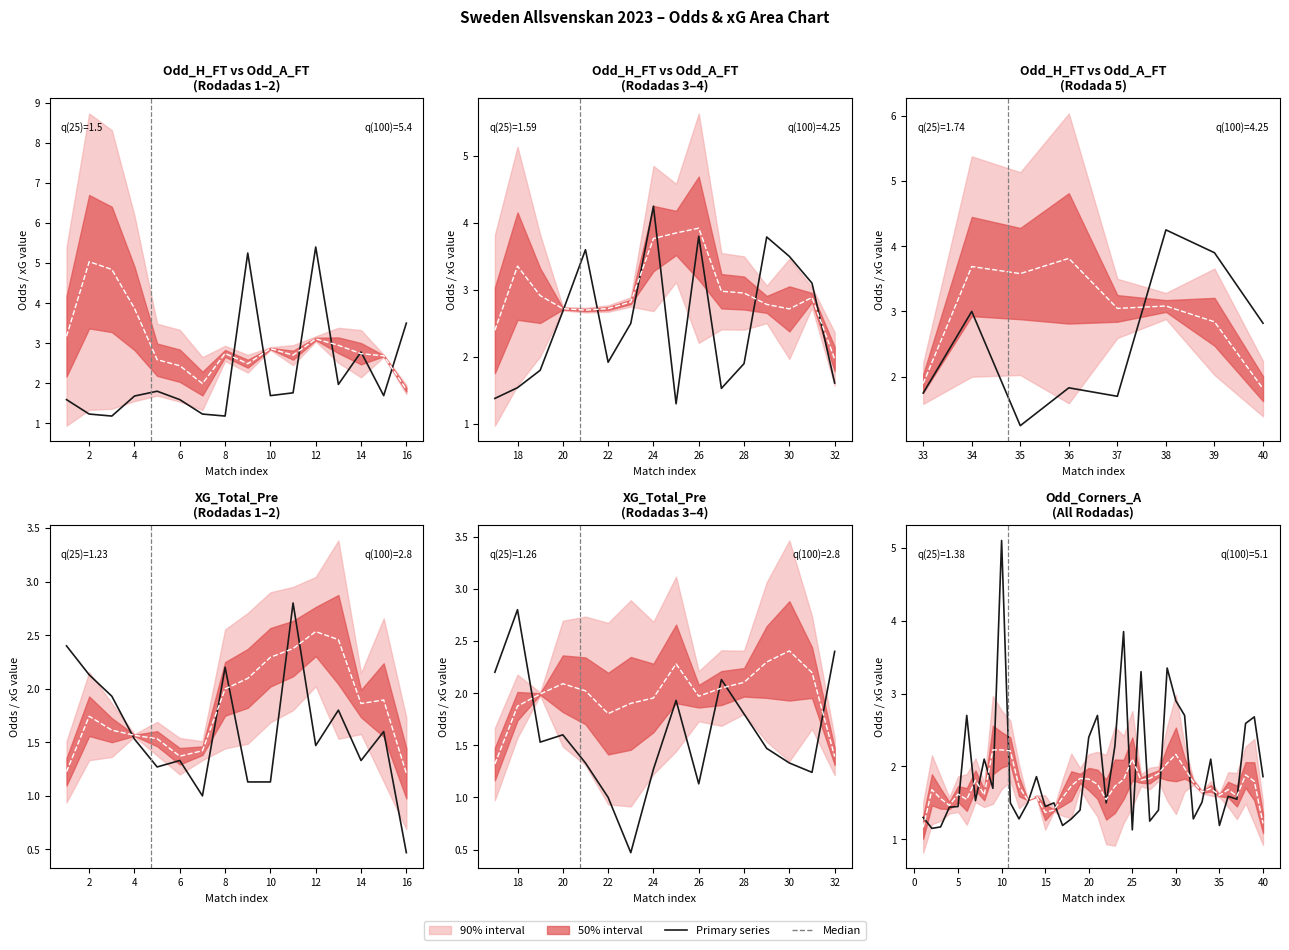

What is the sum of all Odd_H_FT / XG / Corners values?

77.7